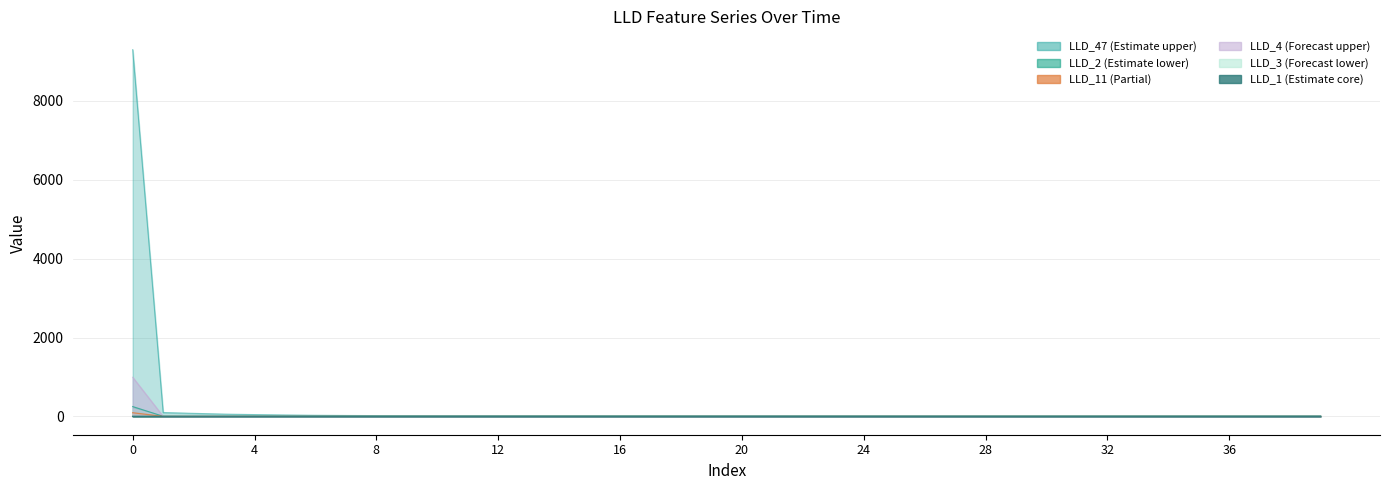

Where is LLD_11 nearest to the value 46?

2